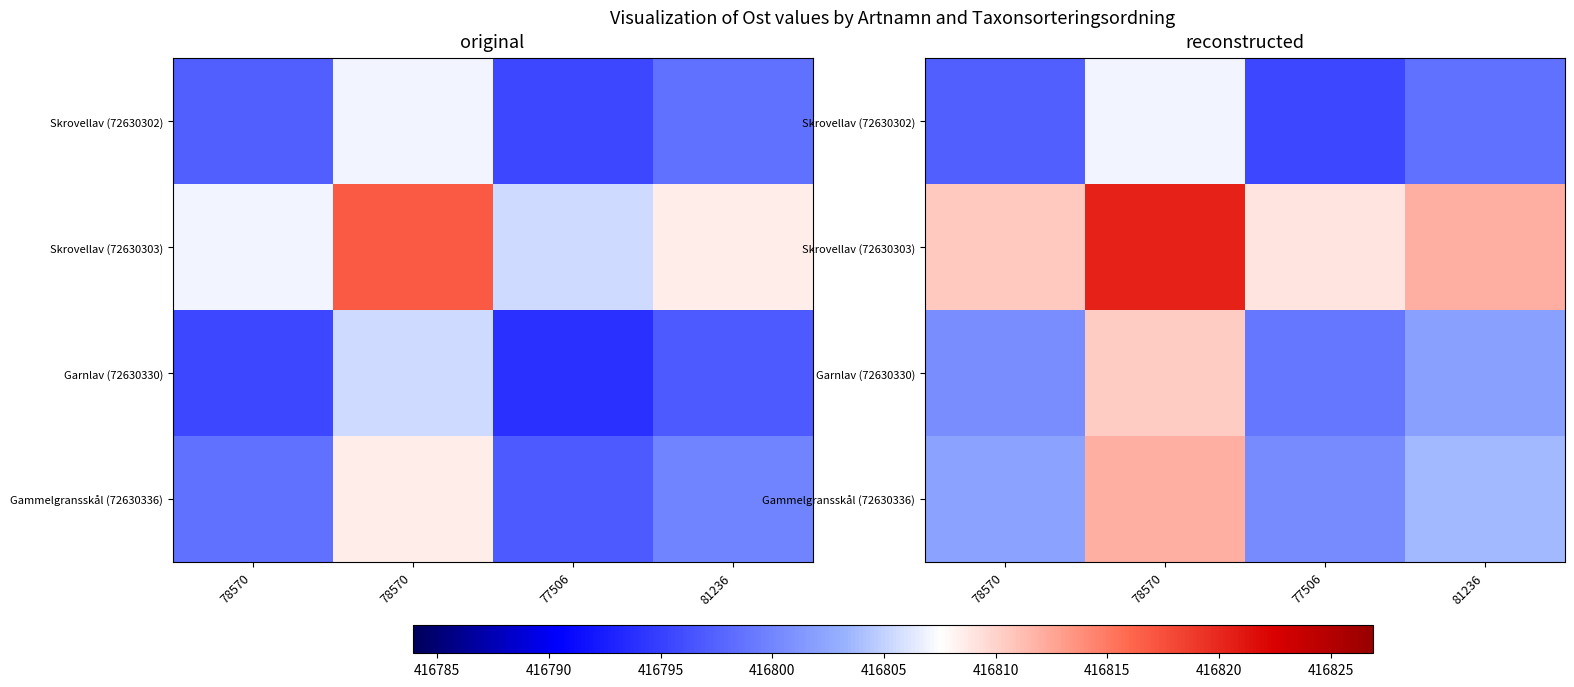

What is the average value of the Garnlav (72630330) series?

416802.9